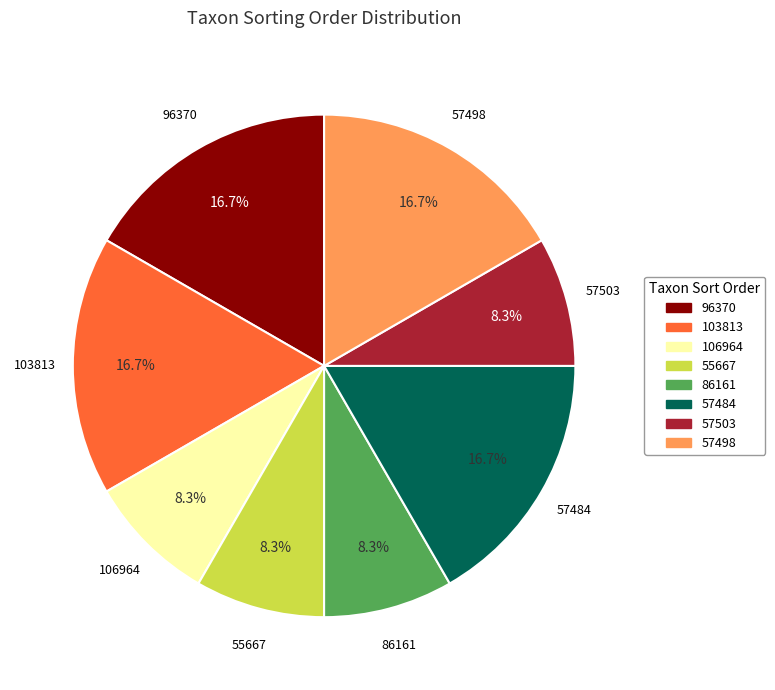

Does any single category account for the majority?

No